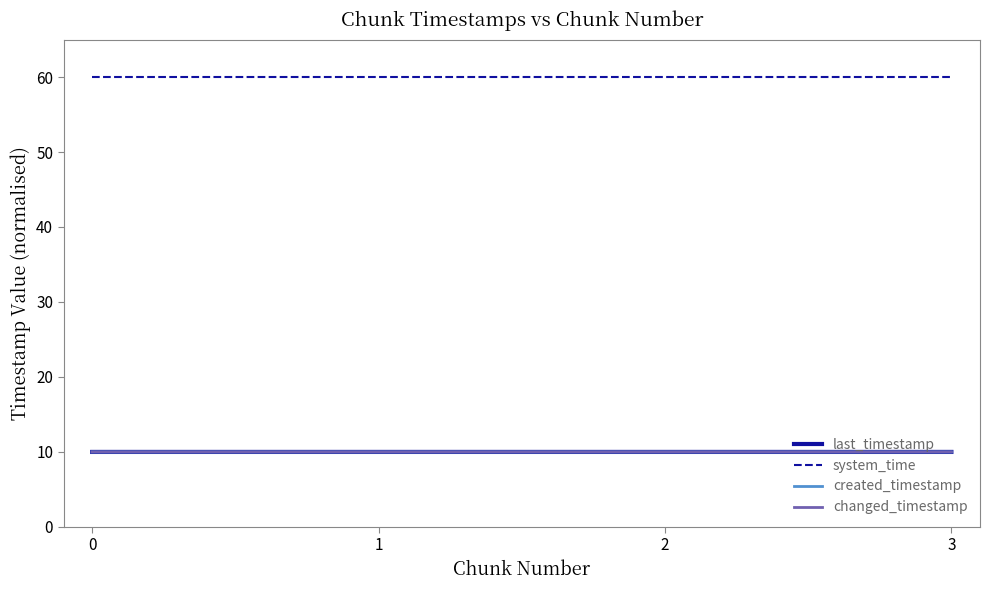

True or false: created_timestamp has more than 0 interior local peaks.

False